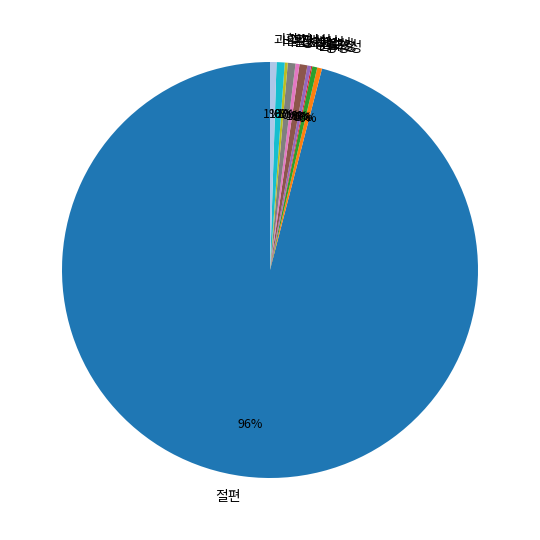

To the nearest percent, what percentage of the pie is 절편?

96%